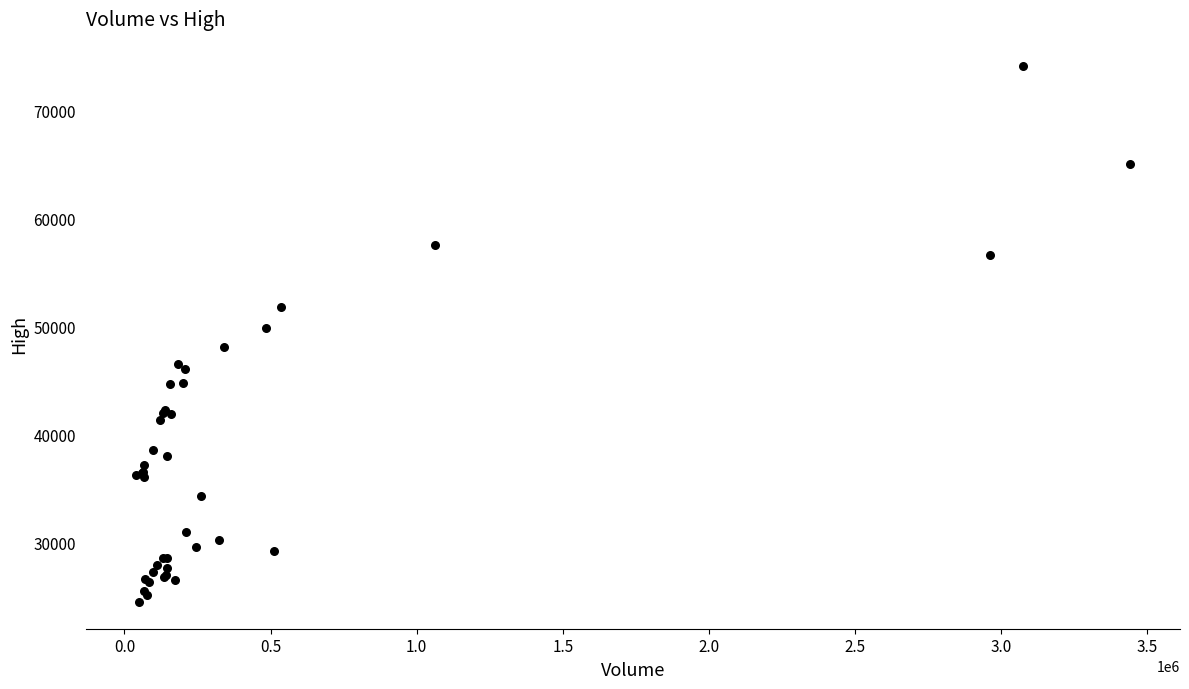

What Y value in the scatter plot is closest to 49325?

49900